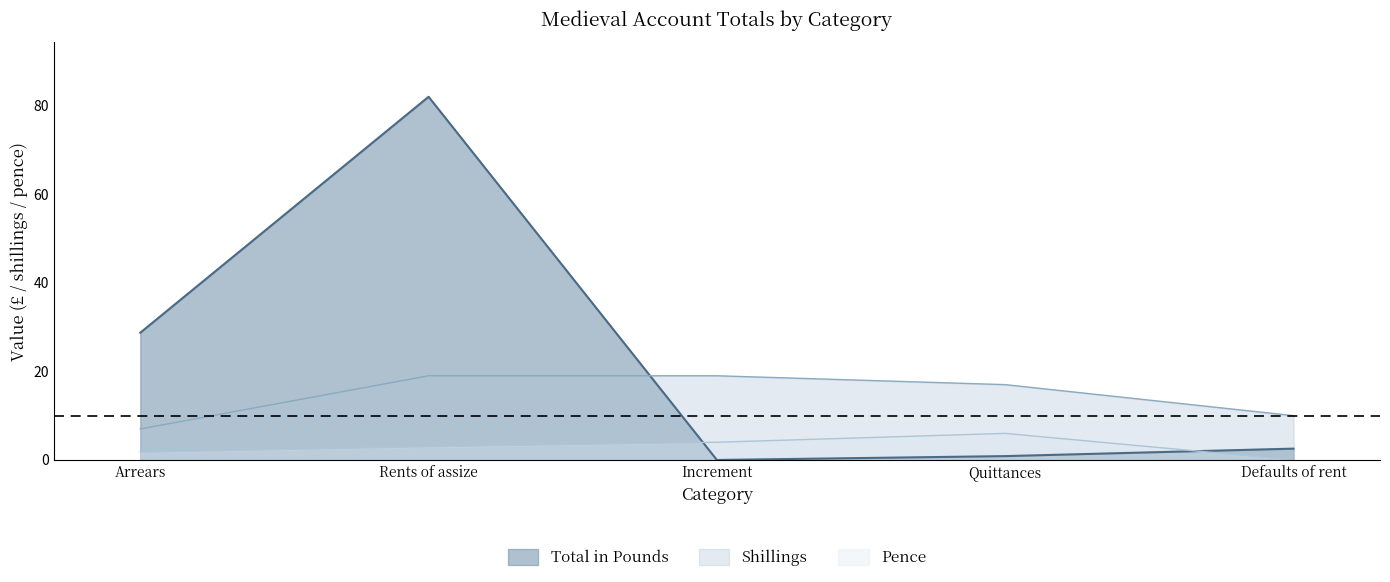

Which category has the lowest value across all series?

Increment